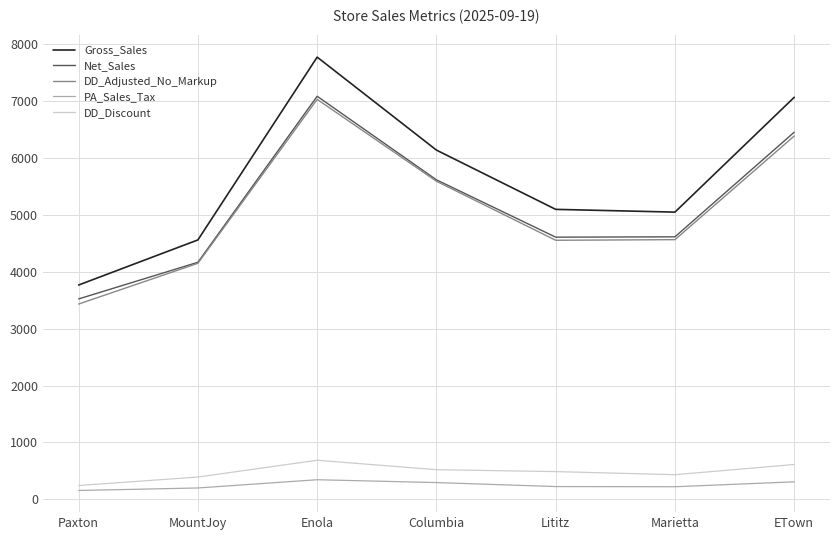

Which category has the highest value across all series?

Enola